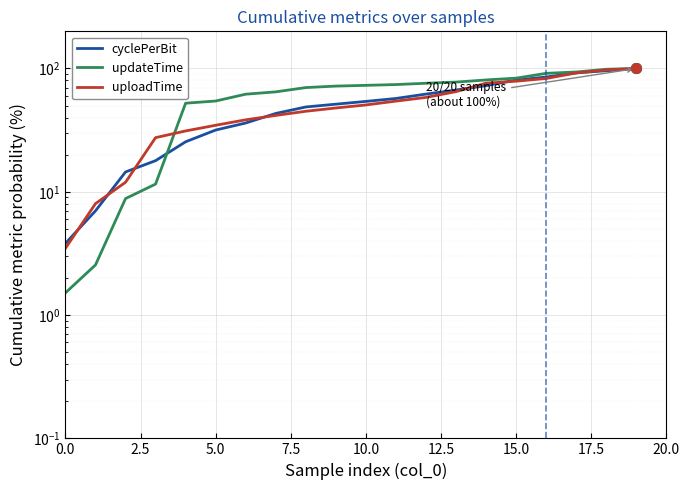

Is the value of uploadTime at 10.0 greater than the value of updateTime at 9?

No